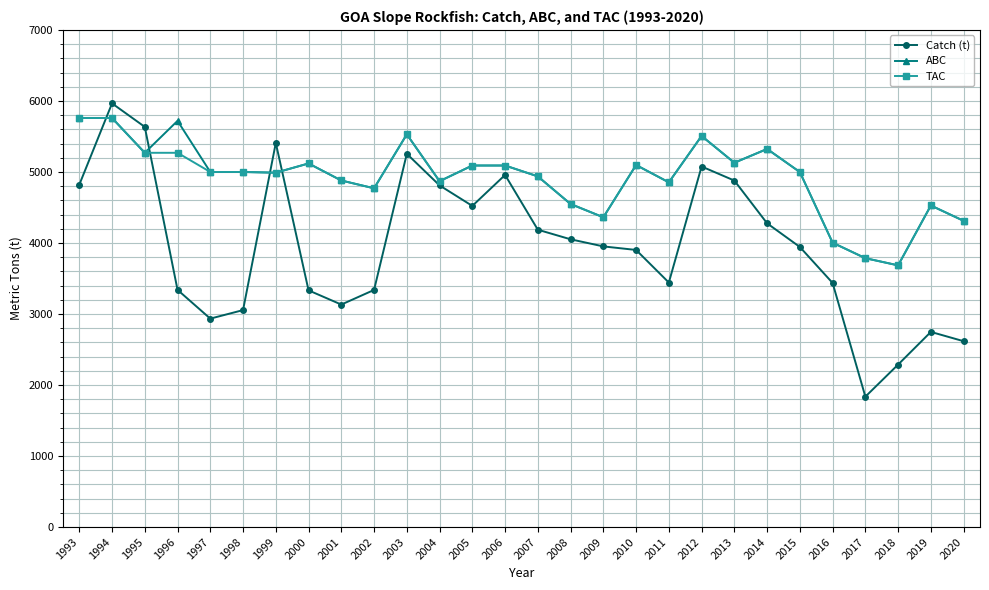

At which label does TAC first exceed 5000?

1993